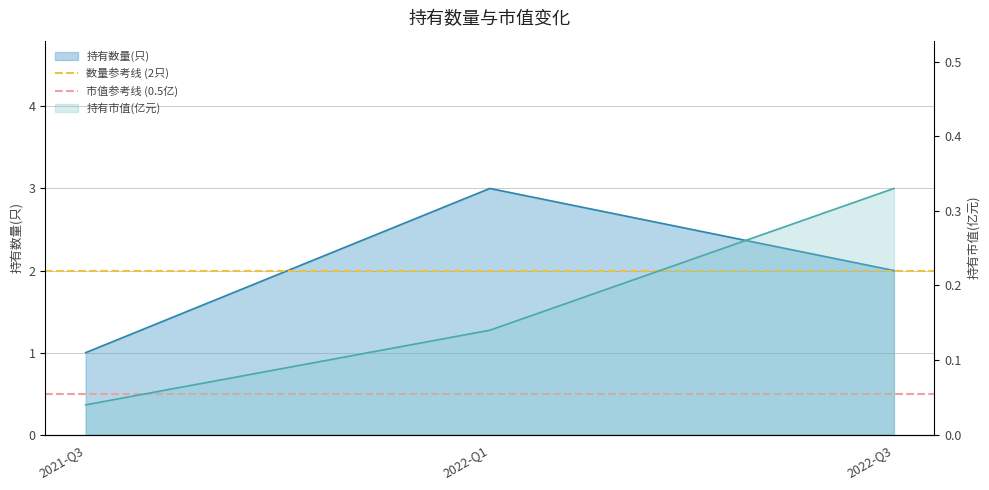

What is the total value across all series at 2021-Q3?

2.5